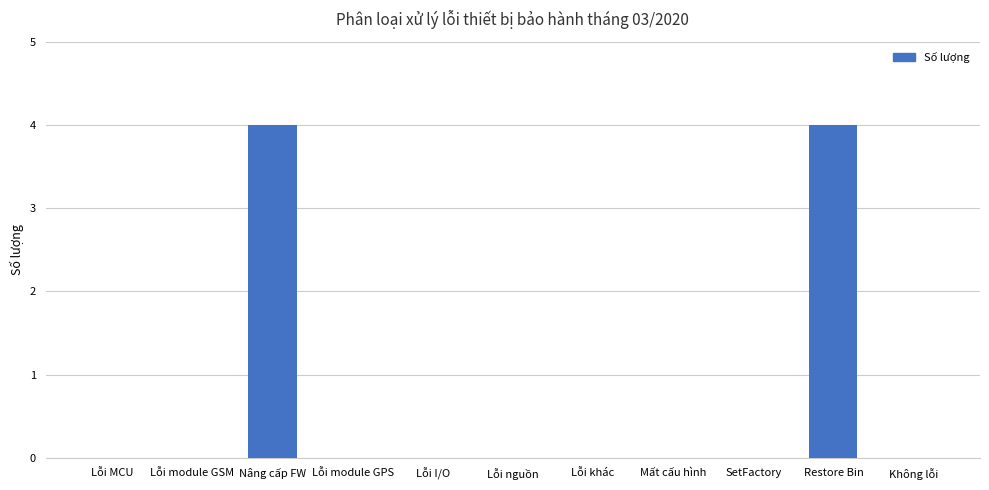

What is the sum of all values?

8